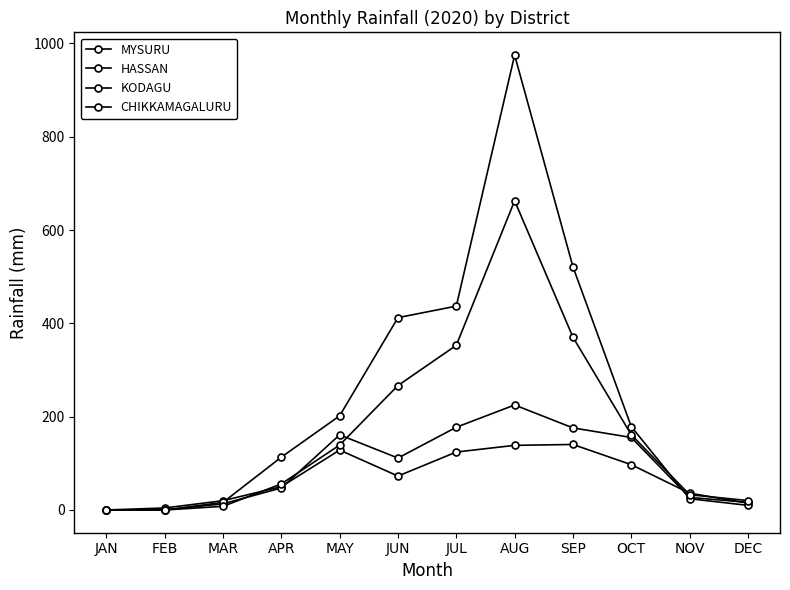

Which has a higher value, SEP or MAY?

SEP